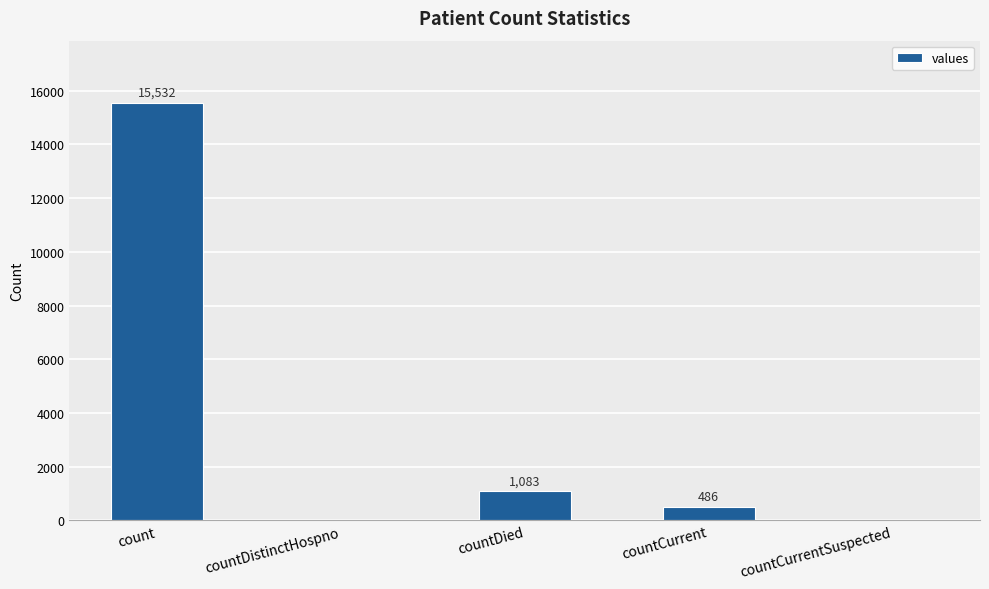

At which label is the value closest to 7766?

countDied